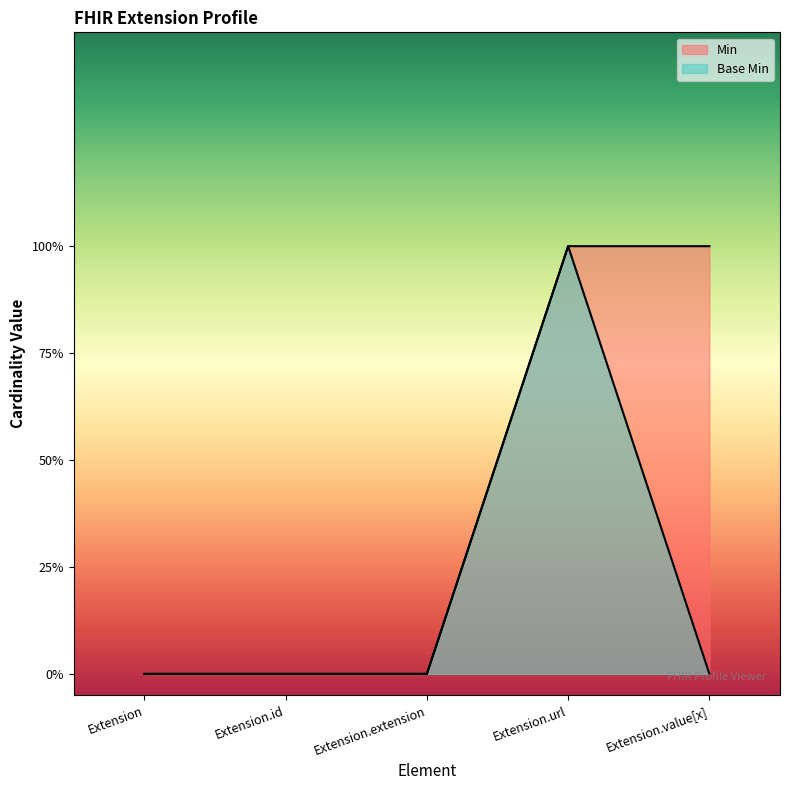

In Base Min, how many points are higher than both neighbors (excluding endpoints)?

1